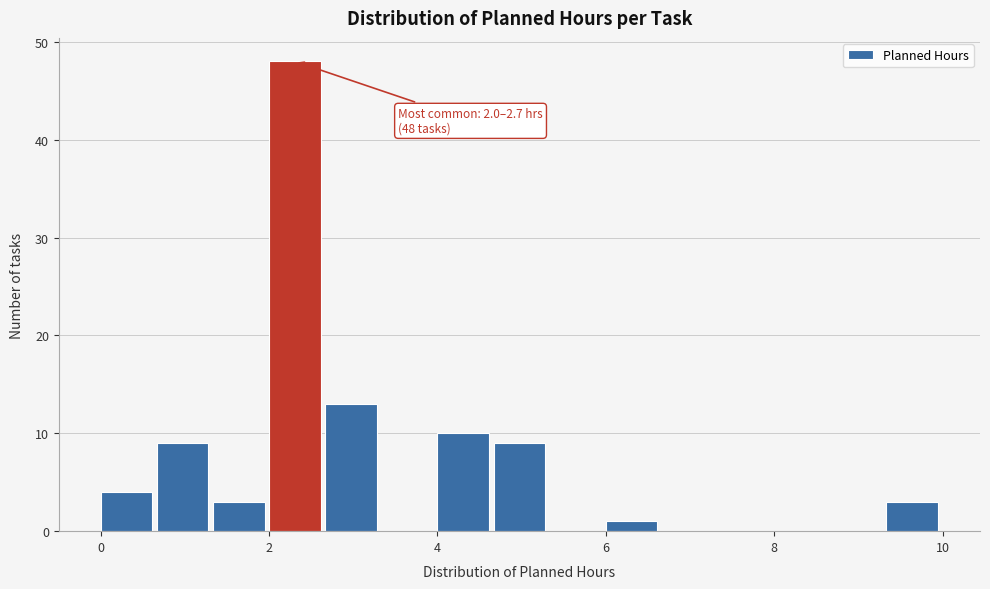

Read against the x-axis, roughly where is the centre of the tallest bar?

2.4